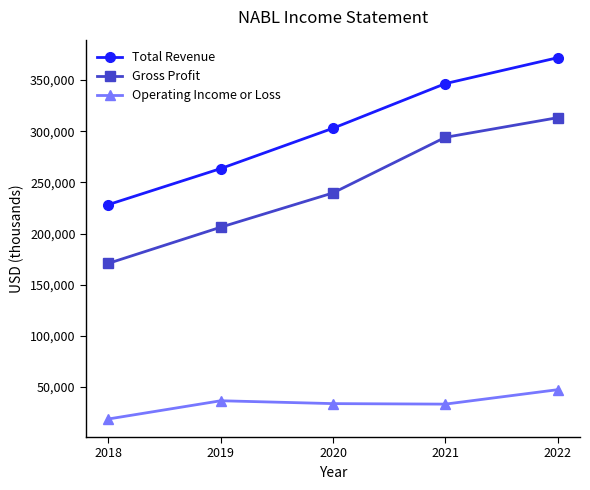

What is the value of the Total Revenue point at the 5th from the left?

371800